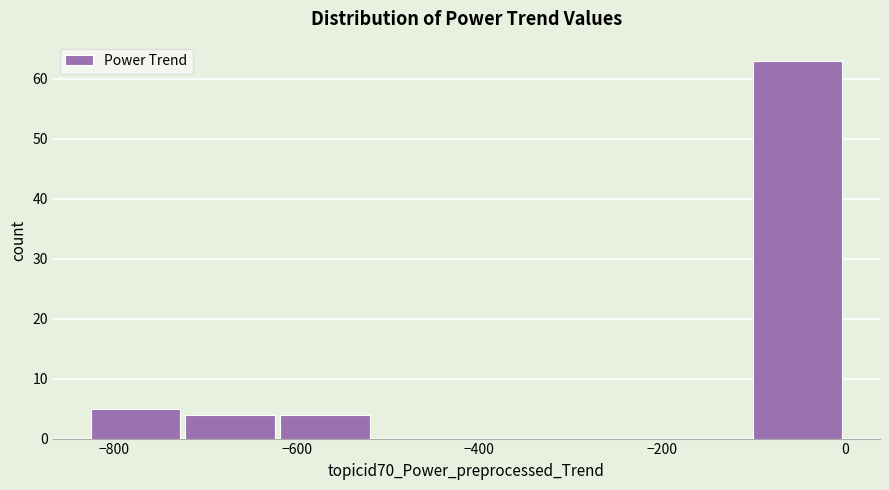

Reading left to right, transcribe this chart: for each bar, give the range it covers on the x-axis and its height. Neither the bar edges nor the heights are printed on the chart, so give them approximately, as read against the axes.

-820 to -720: 5
-720 to -620: 4
-620 to -520: 4
-520 to -420: 0
-420 to -320: 0
-320 to -200: 0
-200 to -100: 0
-100 to 0: 63